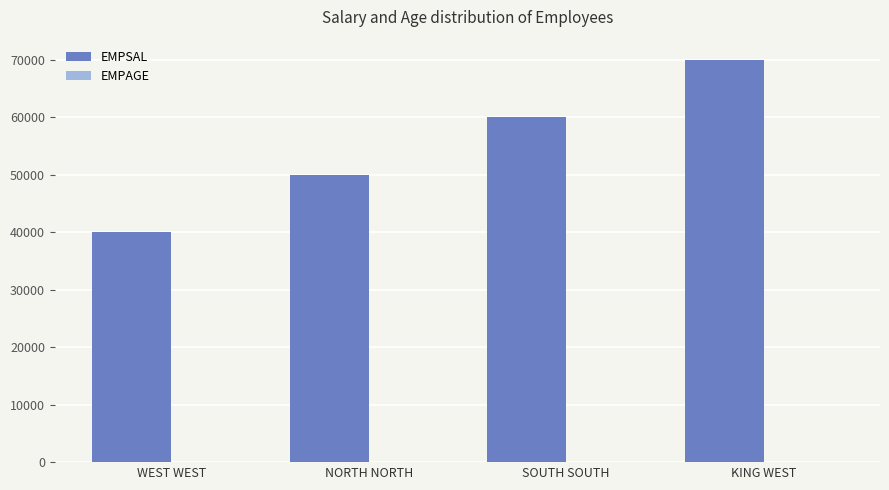

What is the total value across all series at NORTH NORTH?

50024